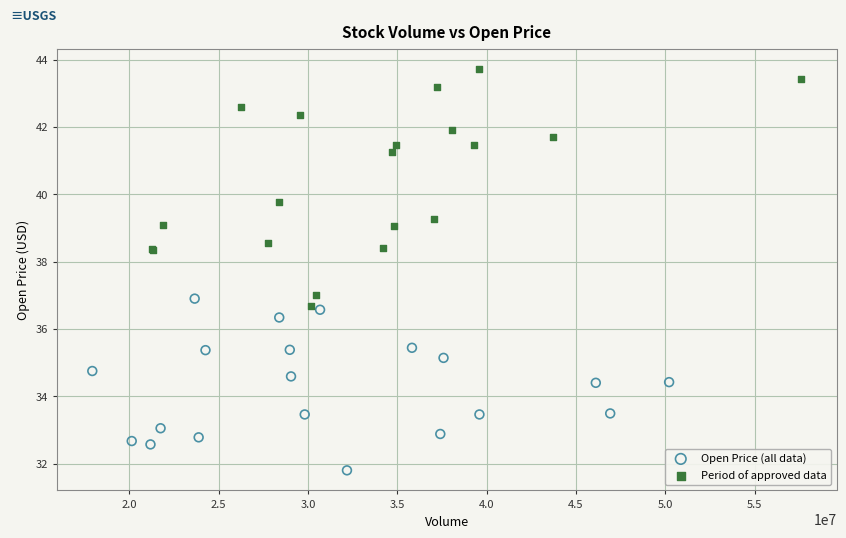

Which series has the largest Y range (max minus min)?

Period of approved data